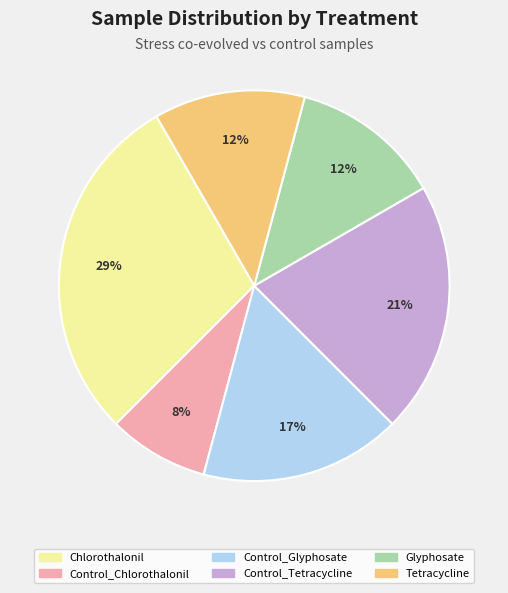

Between Control_Tetracycline and Tetracycline, which is larger?

Control_Tetracycline